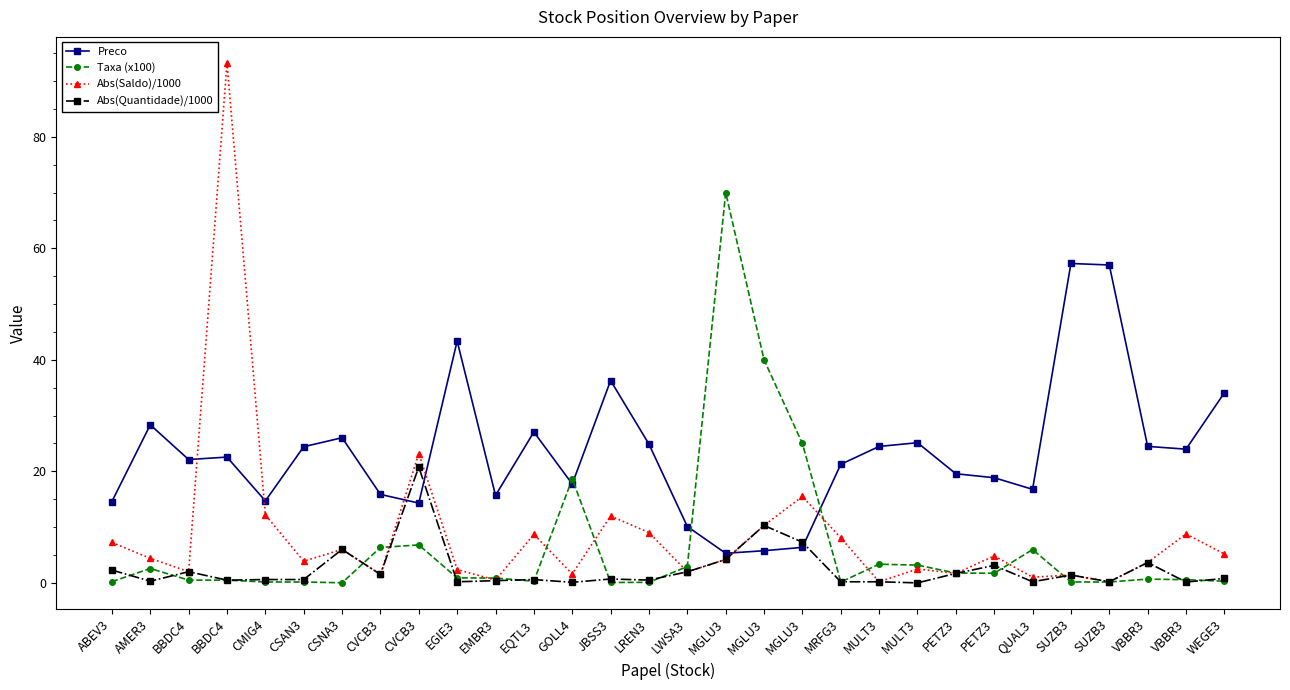

How many lines are shown in the chart?

4